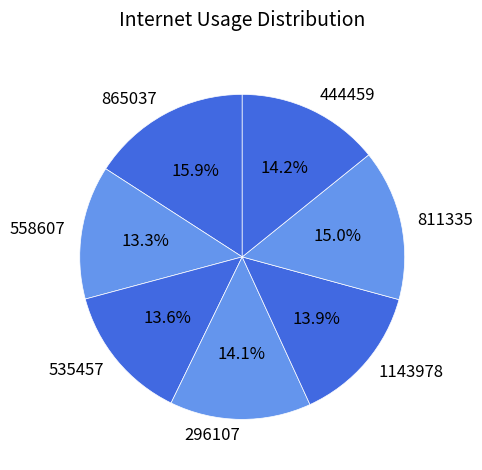

Is the sum of 444459 and 865037 greater than half?

No